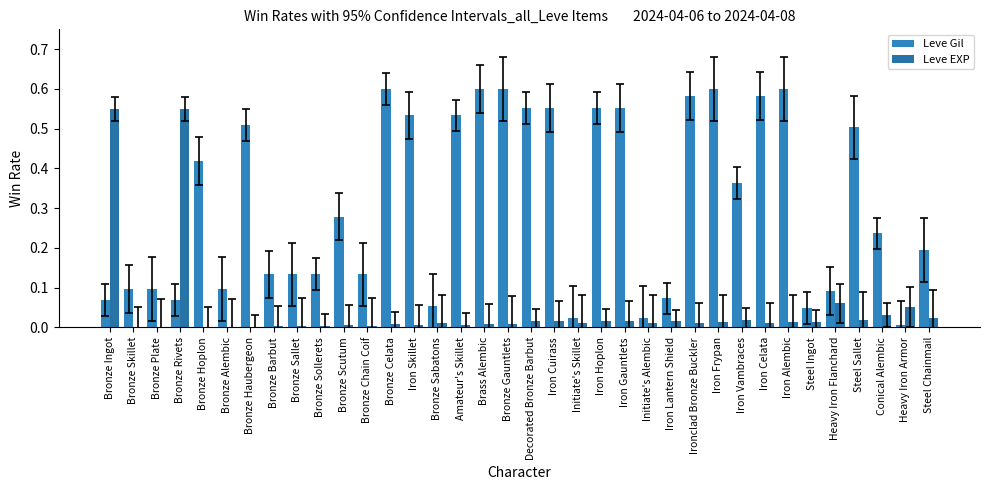

Is it true that Leve EXP equals 0.0 at Bronze Celata?

True